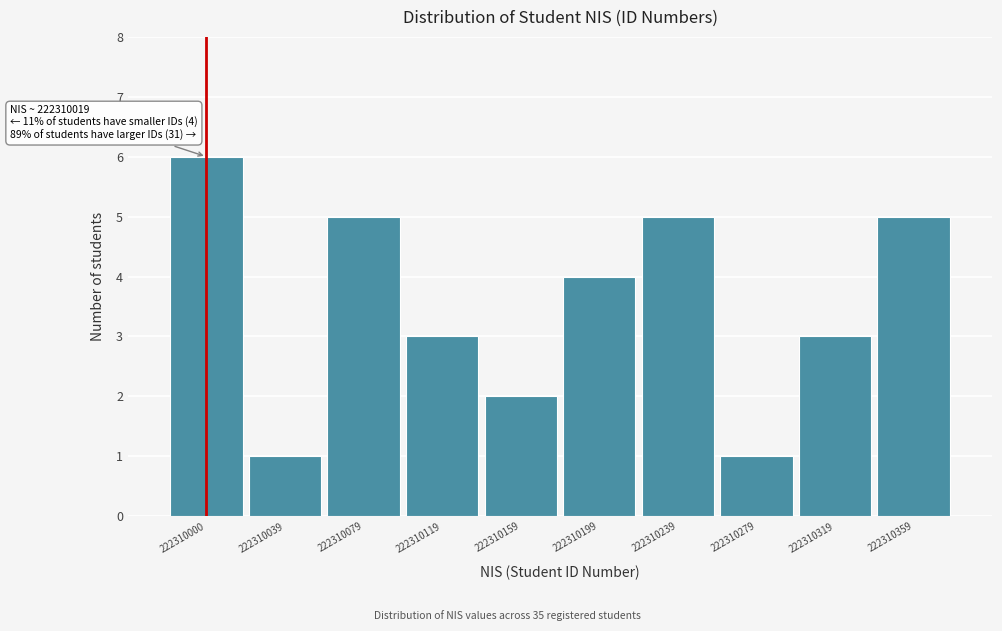

Reading right to left, extract all data points from this chart.

5	3	1	5	4	2	3	5	1	6